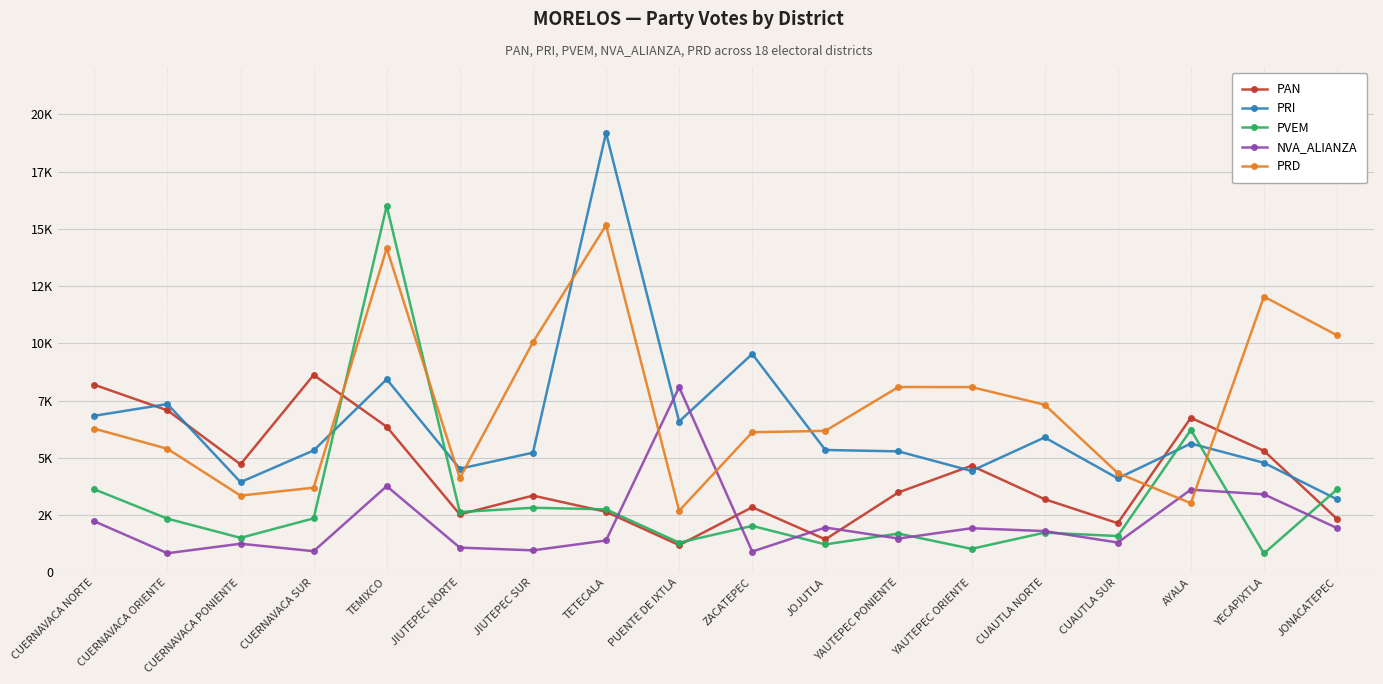

List the series in order of their overall mean, highest first.

PRD, PRI, PAN, PVEM, NVA_ALIANZA